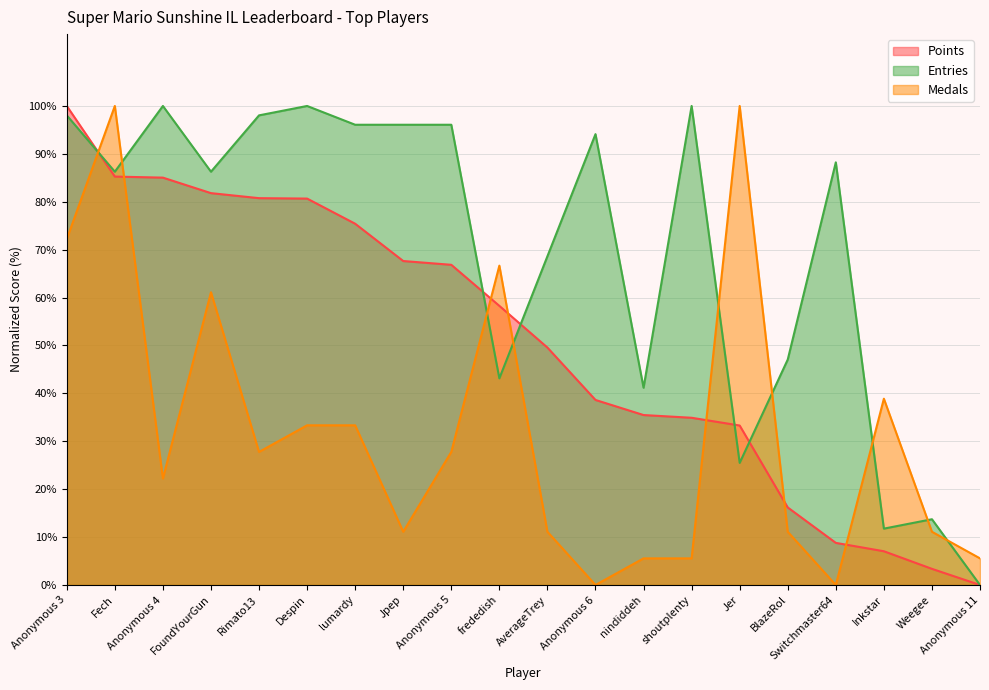

What is the value of the Entries point at the 12th from the left?

94.1